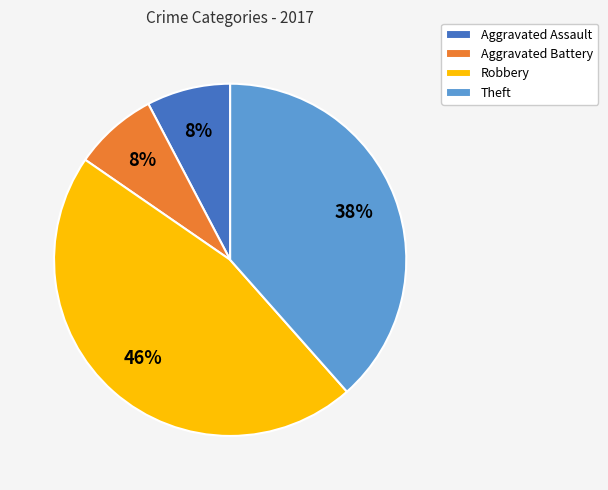

Count the number of slices in the pie.

4